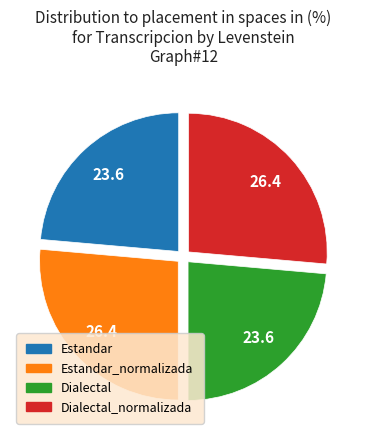

Is there a majority slice in this chart?

No